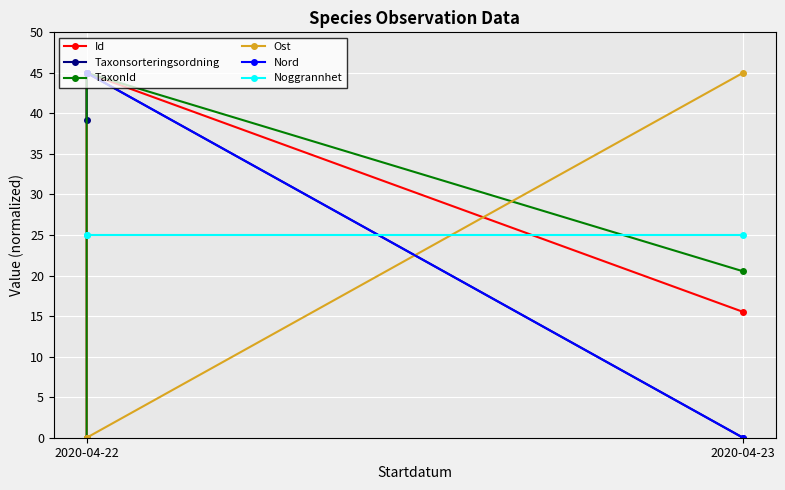

Count the TaxonId values in the range 0 to 45.

3